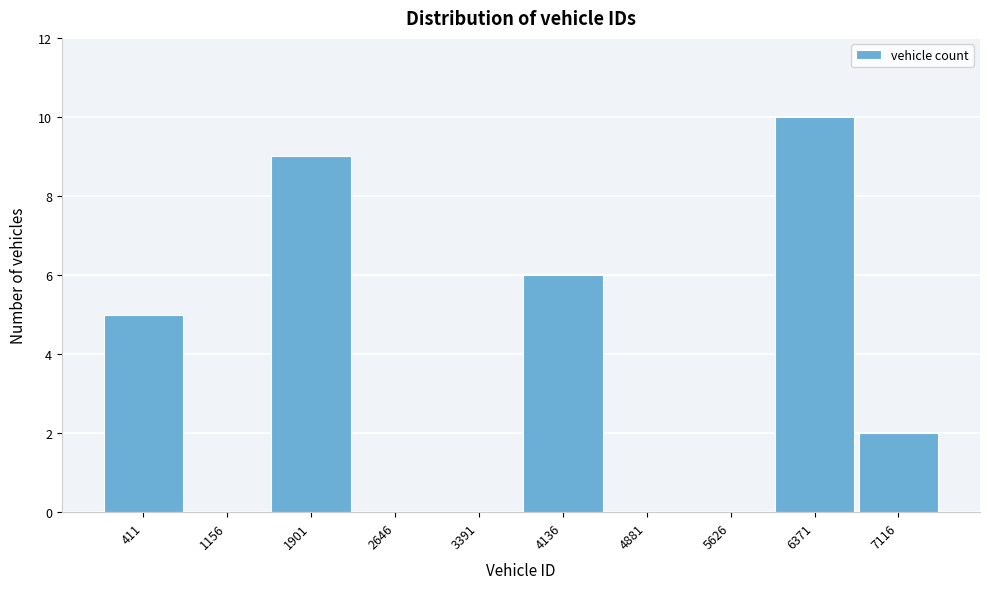

Reading left to right, transcribe all the data shown in this chart.

411=5	1156=0	1901=9	2646=0	3391=0	4136=6	4881=0	5626=0	6371=10	7116=2